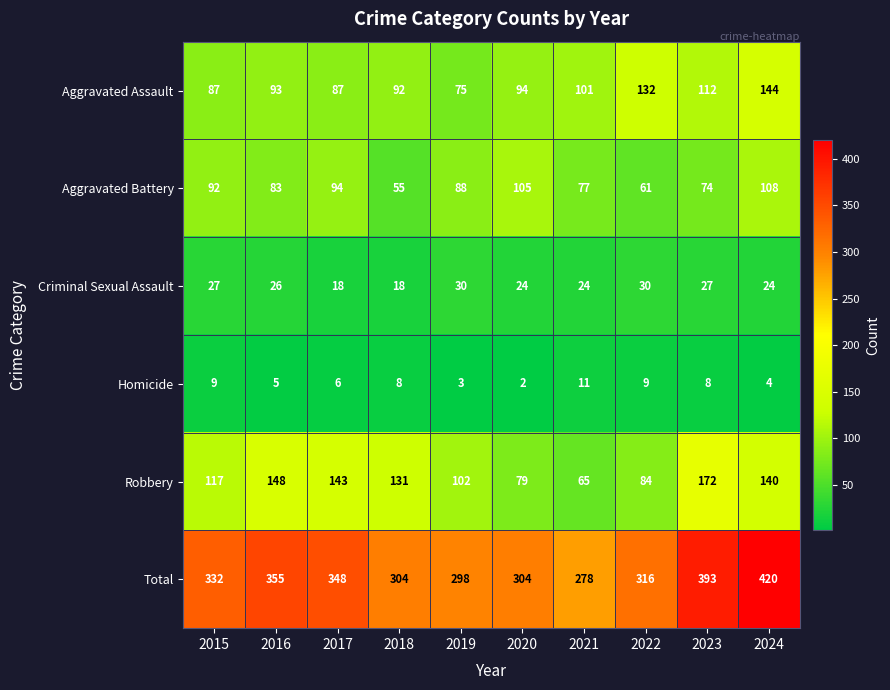

Which series has the widest spread of values?

Total